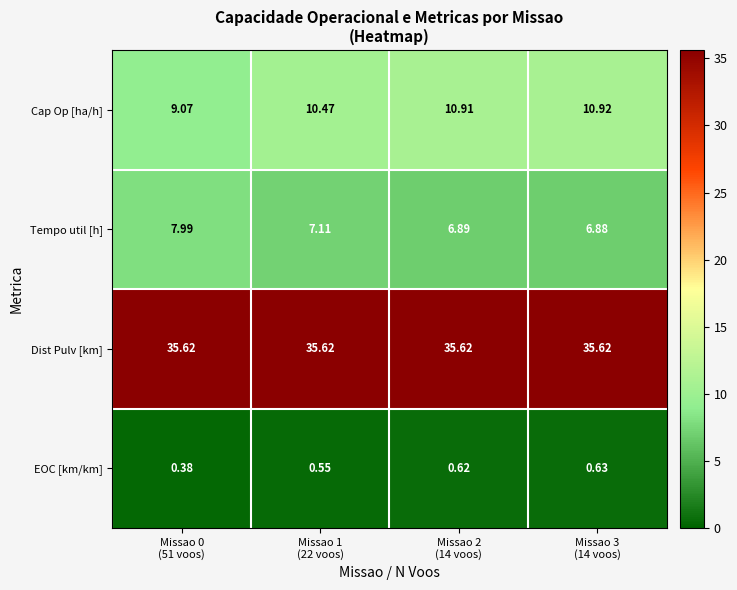

At which category is the sum across all series the highest?

Missao 3
(14 voos)